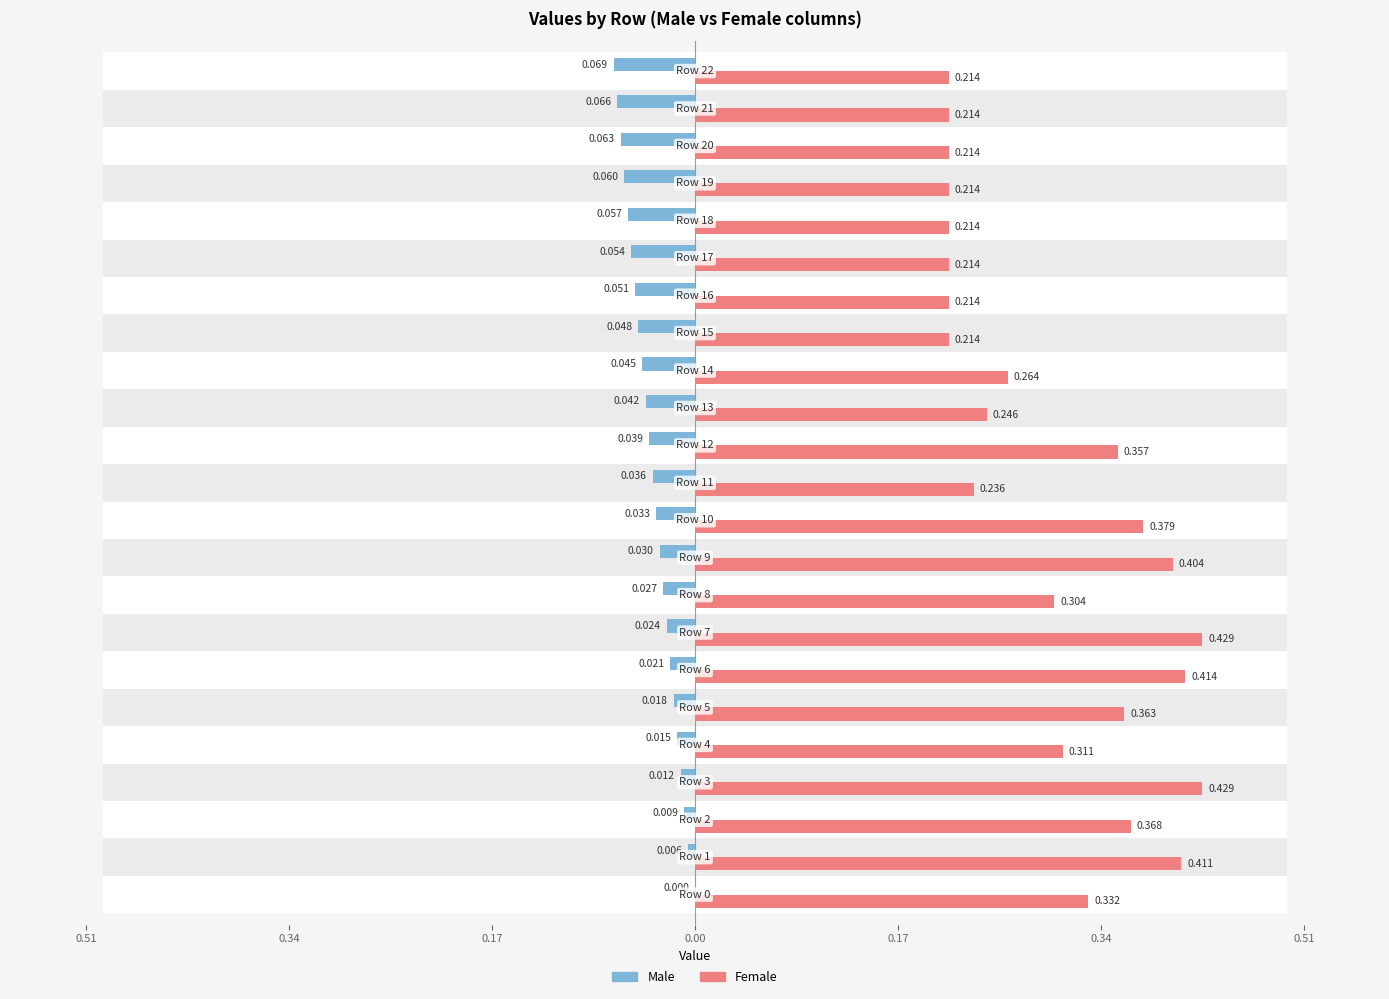

What is the spread (max minus min) of values at 0.00?

0.4